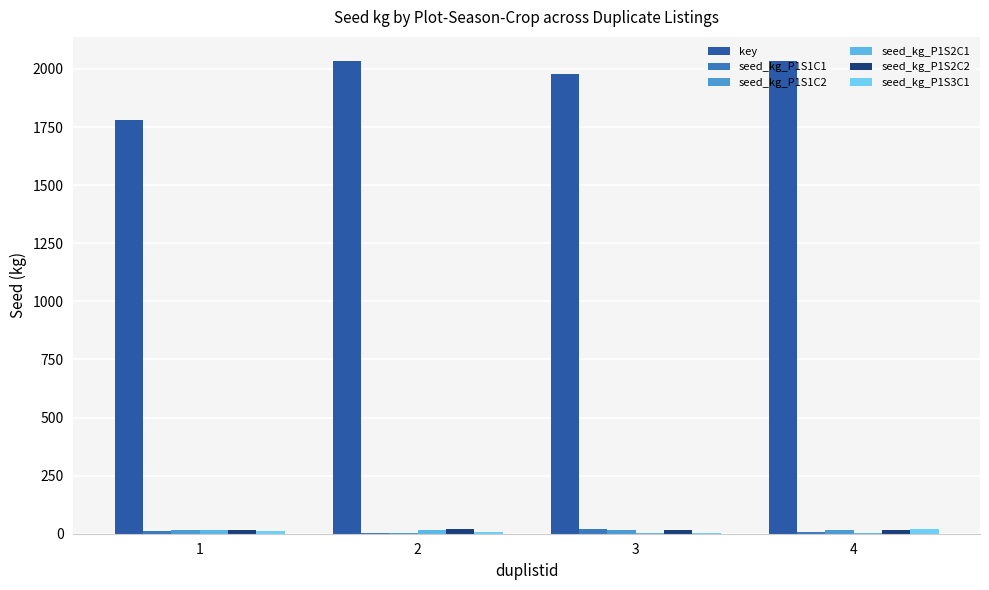

Which label corresponds to the largest value in the chart?

4